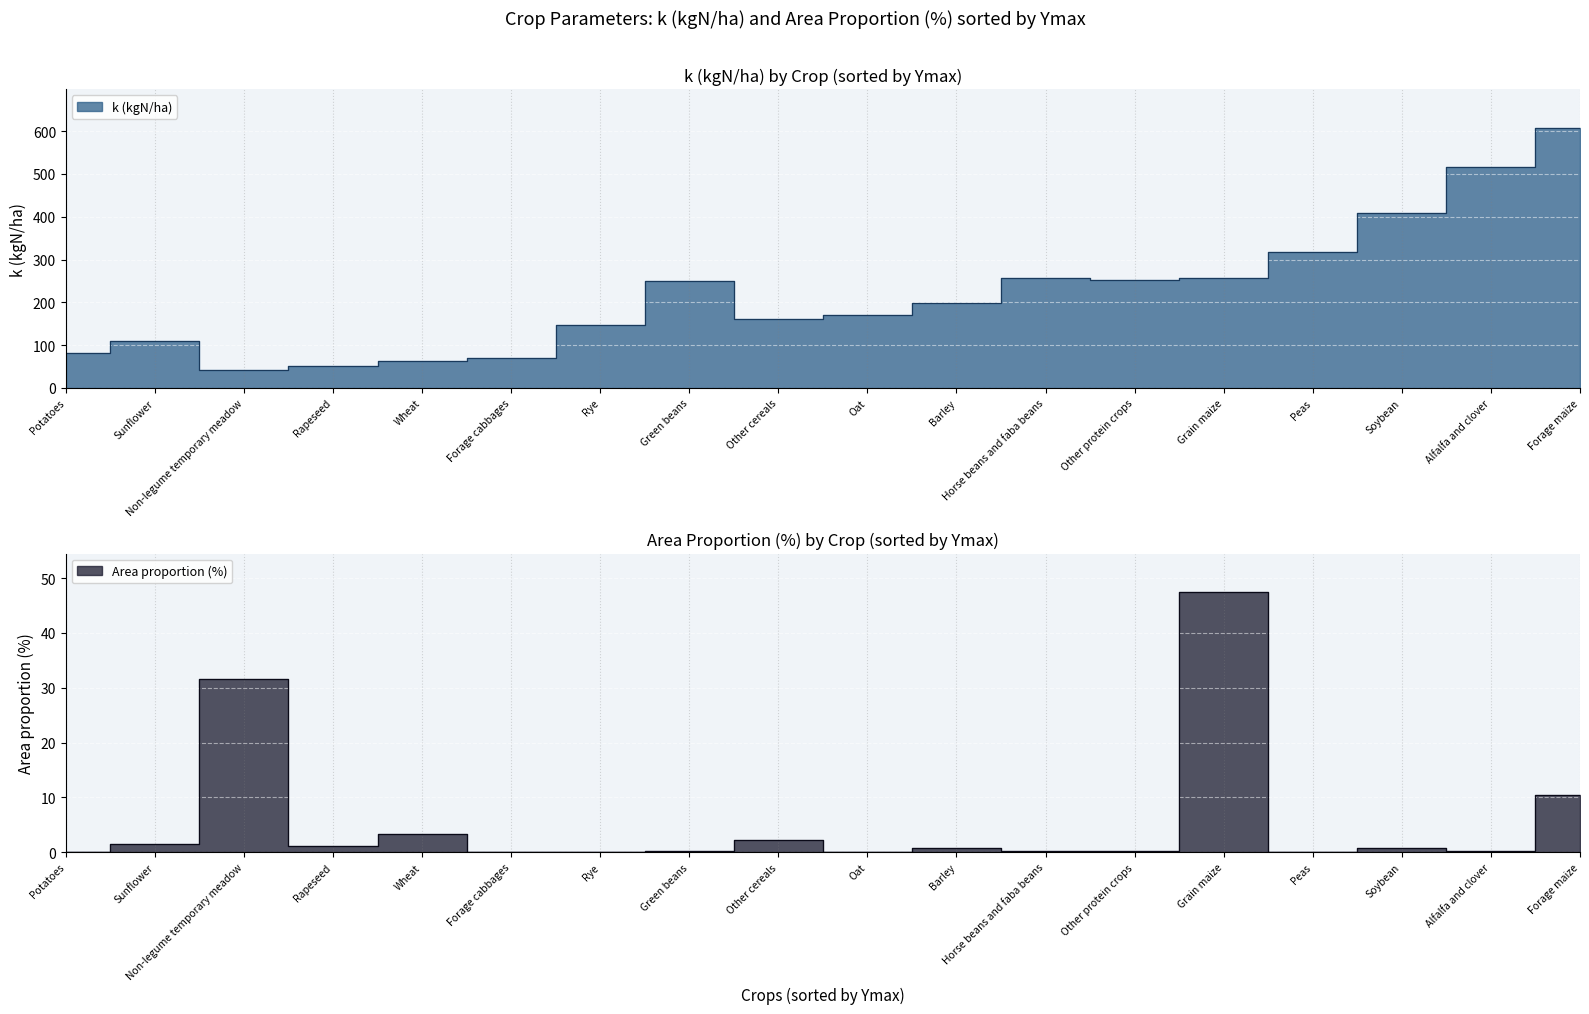

Between Grain maize and Sunflower, which is larger?

Grain maize